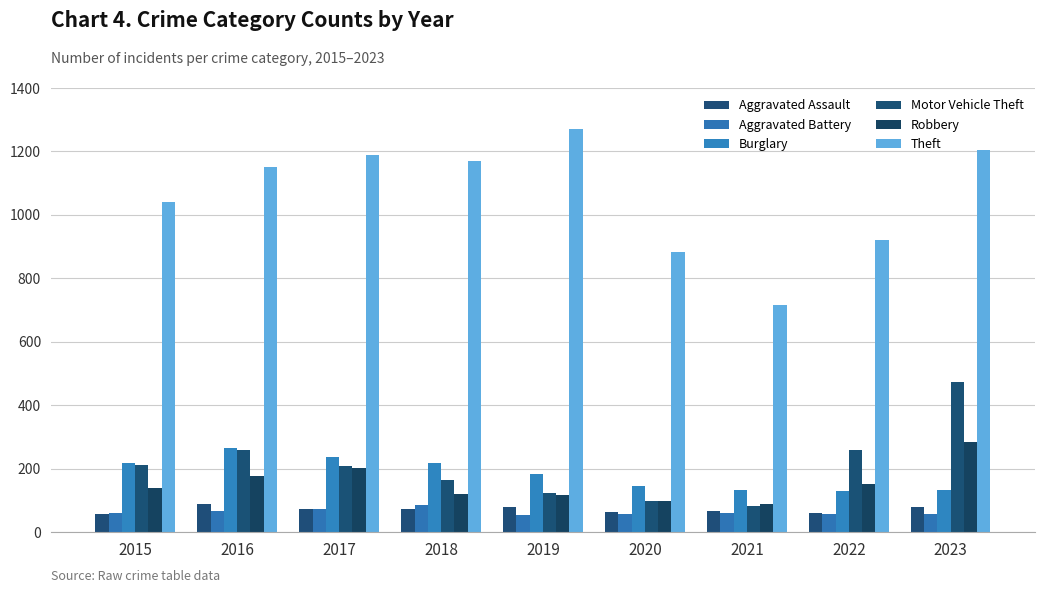

What is the value of the Aggravated Battery bar at the 1st from the left?

60